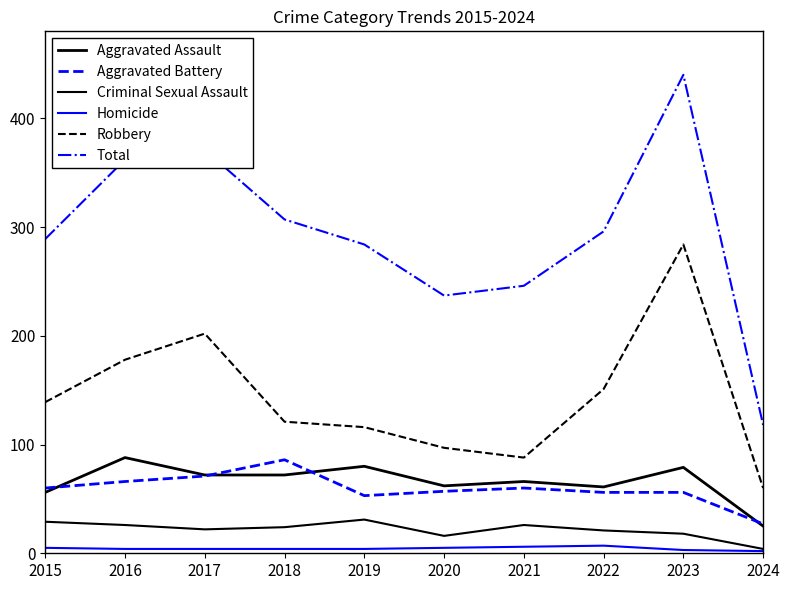

Which series has the largest total across all categories?

Total